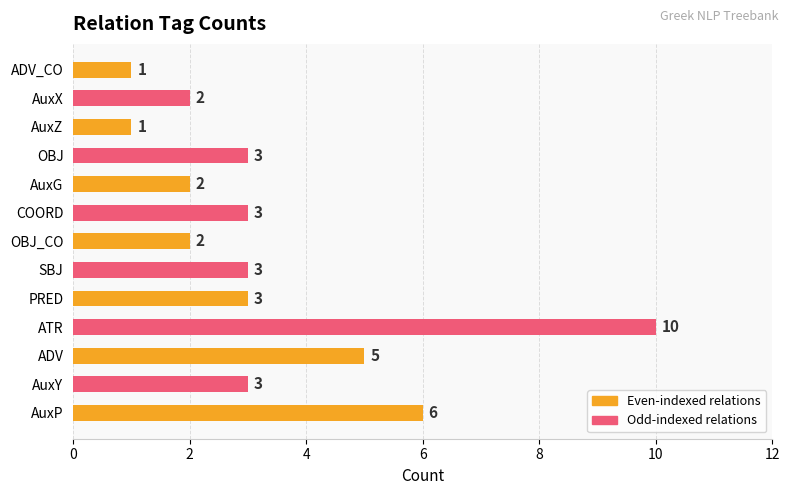

Reading bottom to top, extract all data points from this chart.

6	3	5	10	3	3	2	3	2	3	1	2	1